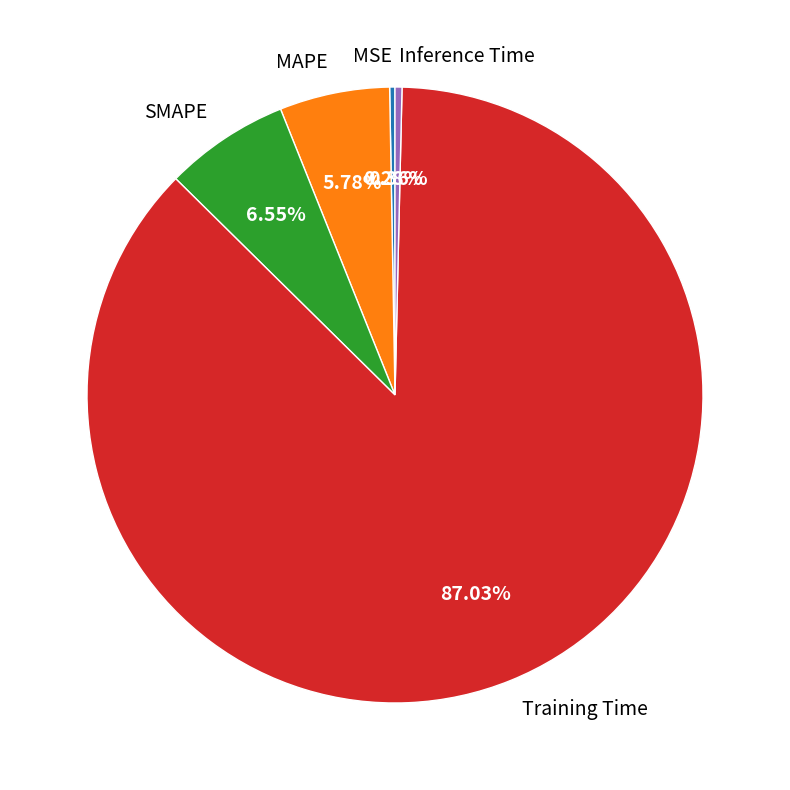

To the nearest percent, what percentage of the pie is SMAPE?

7%